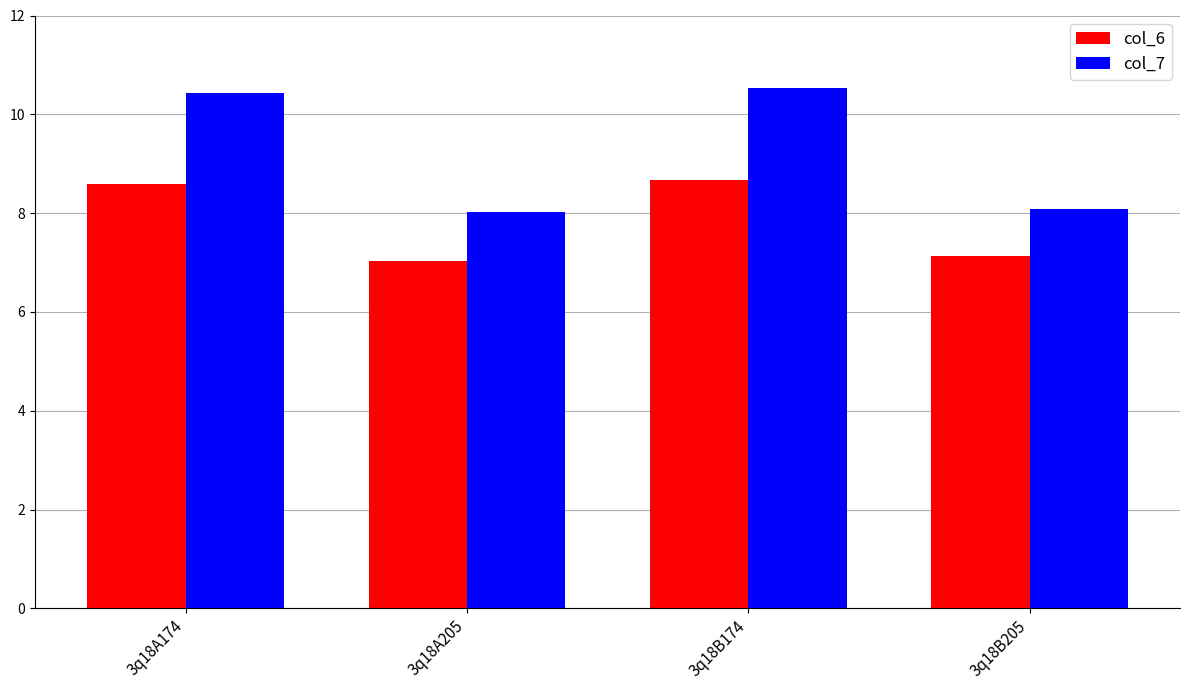

What is the difference between the highest and lowest values at 3q18B174?

1.9